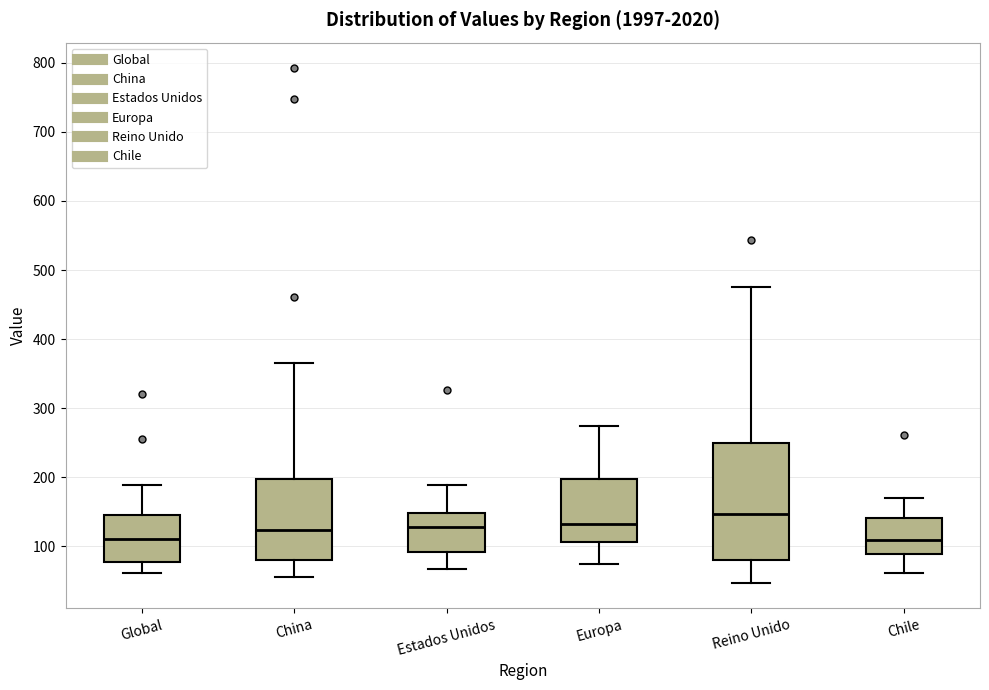

Reading left to right, transcribe this box plot: for each box, give where its median line is, the range the box spans, and where its two whiskers end, as read against the y-axis. The values are not printed on the chart, so give them approximately, as read against the axis.

Global: median 110, box 80 to 140, whiskers 60 to 190
China: median 120, box 80 to 200, whiskers 60 to 360
Estados Unidos: median 130, box 90 to 150, whiskers 70 to 190
Europa: median 130, box 110 to 200, whiskers 70 to 270
Reino Unido: median 150, box 80 to 250, whiskers 50 to 480
Chile: median 110, box 90 to 140, whiskers 60 to 170